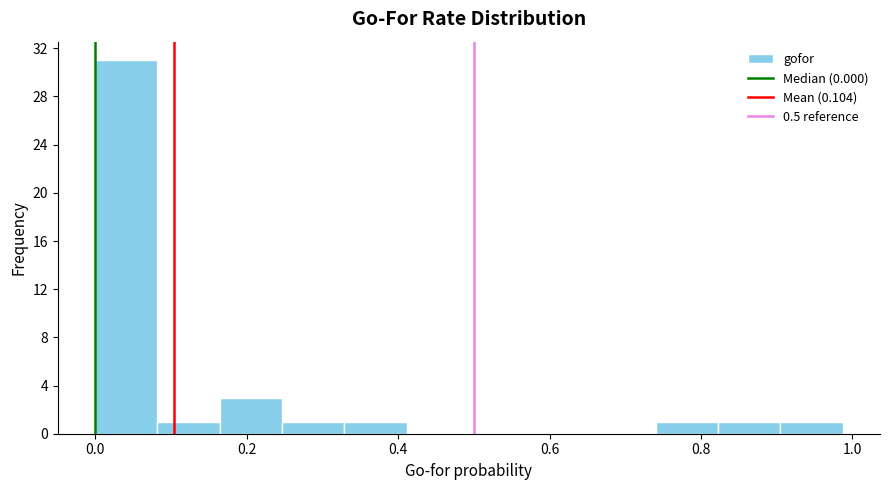

Reading left to right, transcribe this chart: for each bar, give the range it covers on the x-axis and its height. Neither the bar edges nor the heights are printed on the chart, so give them approximately, as read against the axes.

0.00 to 0.08: 31
0.08 to 0.16: 1
0.16 to 0.24: 3
0.24 to 0.32: 1
0.32 to 0.42: 1
0.42 to 0.50: 0
0.50 to 0.58: 0
0.58 to 0.66: 0
0.66 to 0.74: 0
0.74 to 0.82: 1
0.82 to 0.90: 1
0.90 to 0.98: 1